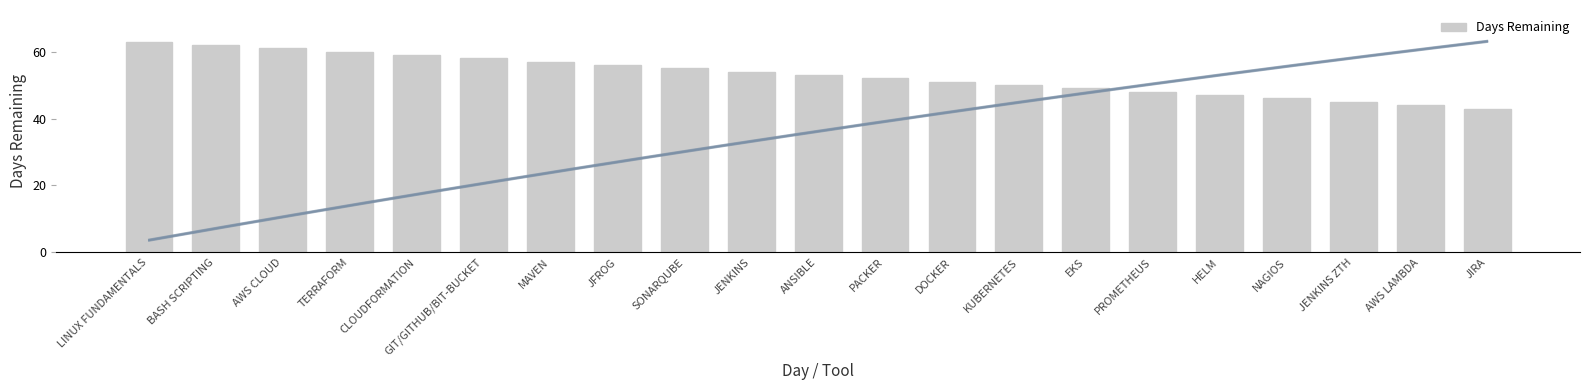

What is the value of the 19th bar from the left?

45